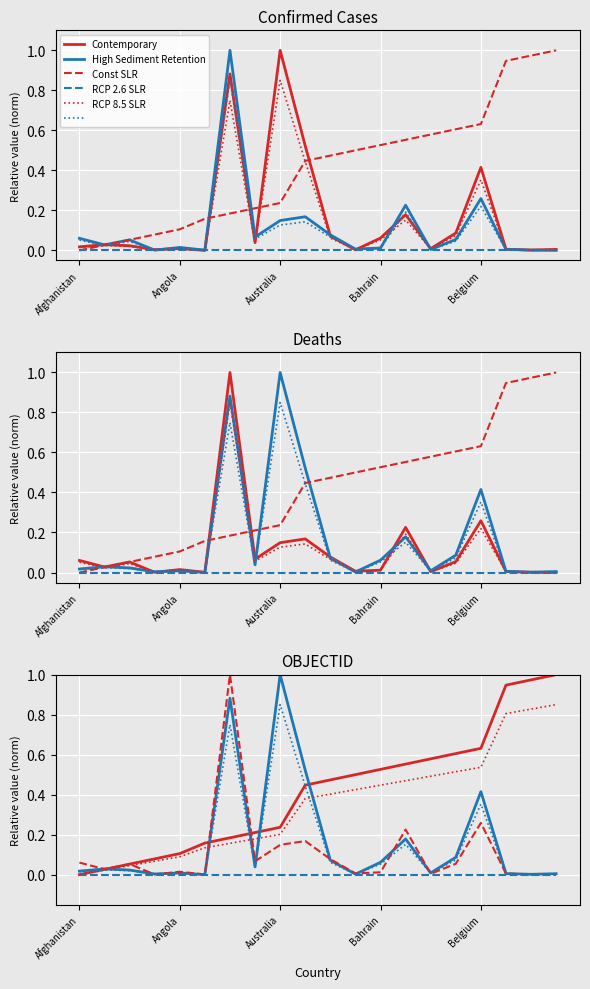

What is the value of the Deaths point at the 16th from the left?

0.1